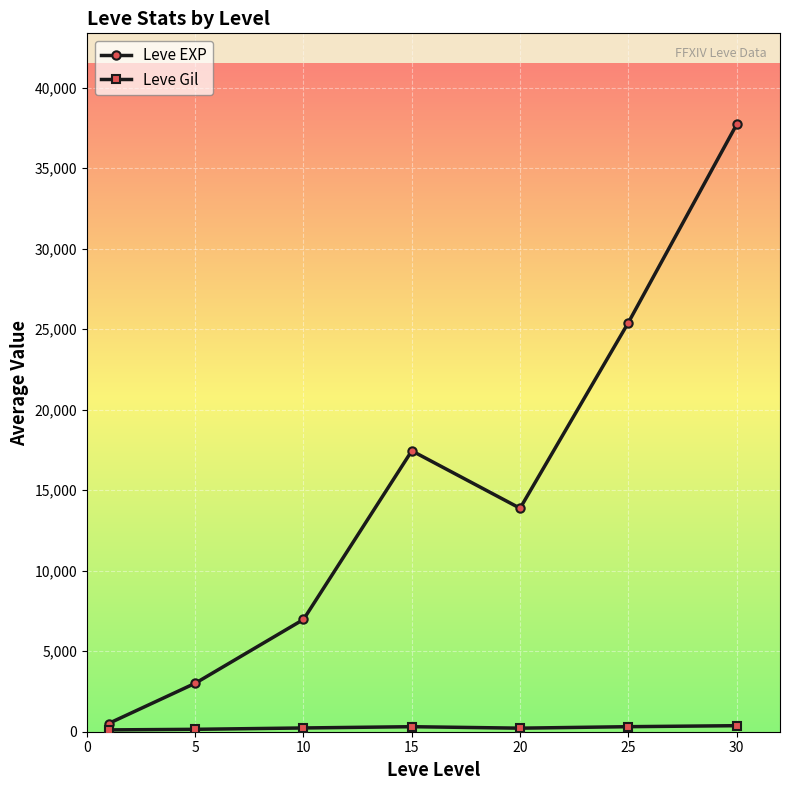

How many interior local peaks does the Leve EXP series have?

1